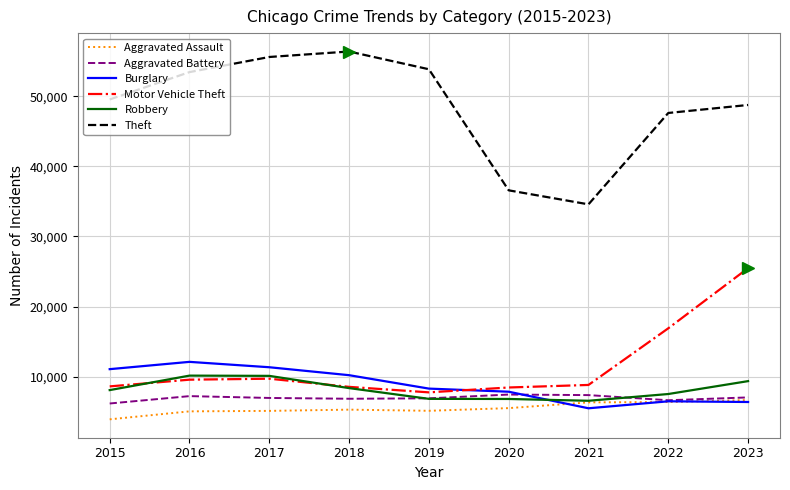

List the series in order of their peak value, lowest first.

Aggravated Assault, Aggravated Battery, Robbery, Burglary, Motor Vehicle Theft, Theft